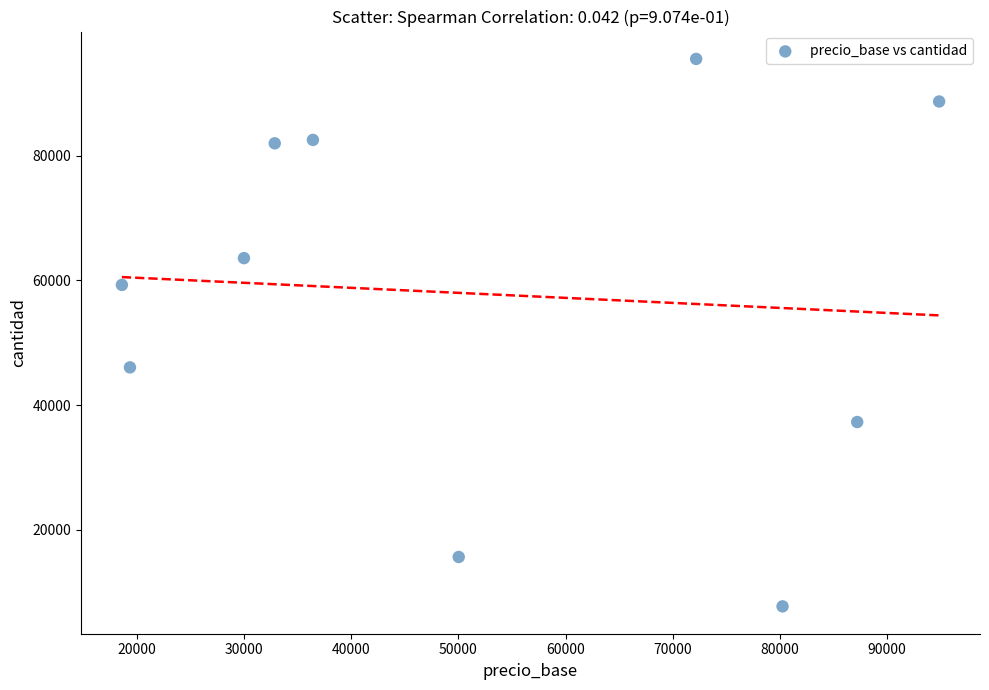

What Y value in the scatter plot is closest to 51616?

46039